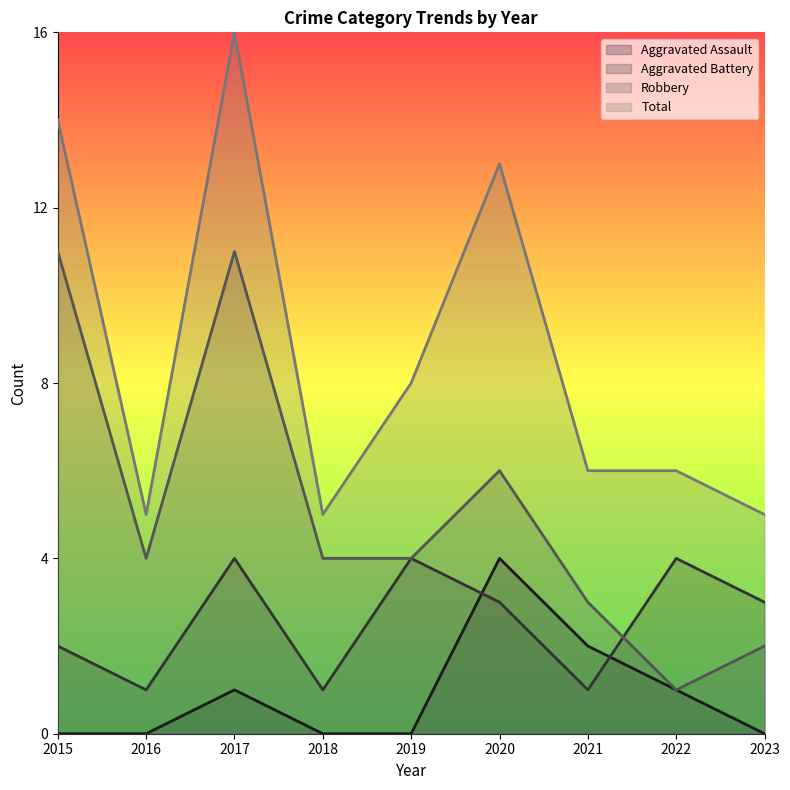

How many intersections are there between Robbery and Aggravated Battery?

1